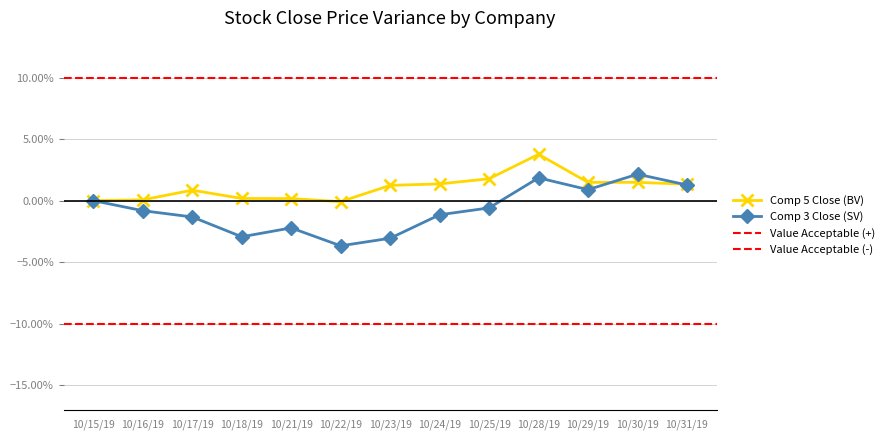

What is the minimum value for comp_5_close?

-0.1